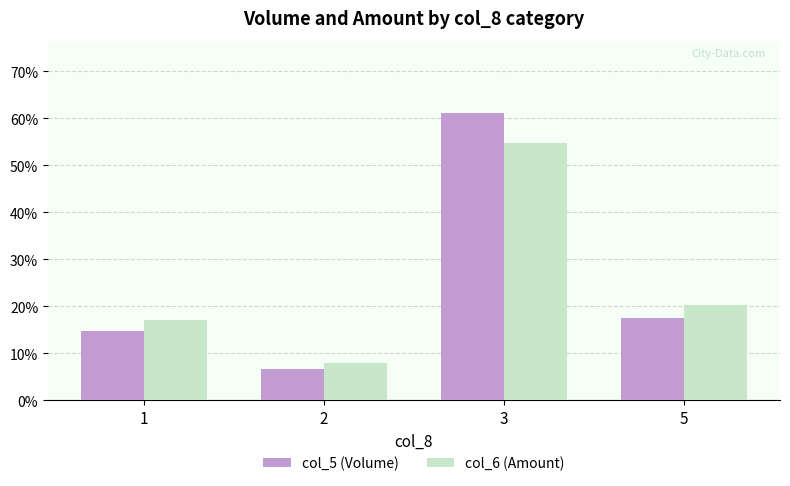

At which label is col_5 (Volume) closest to 33?

5